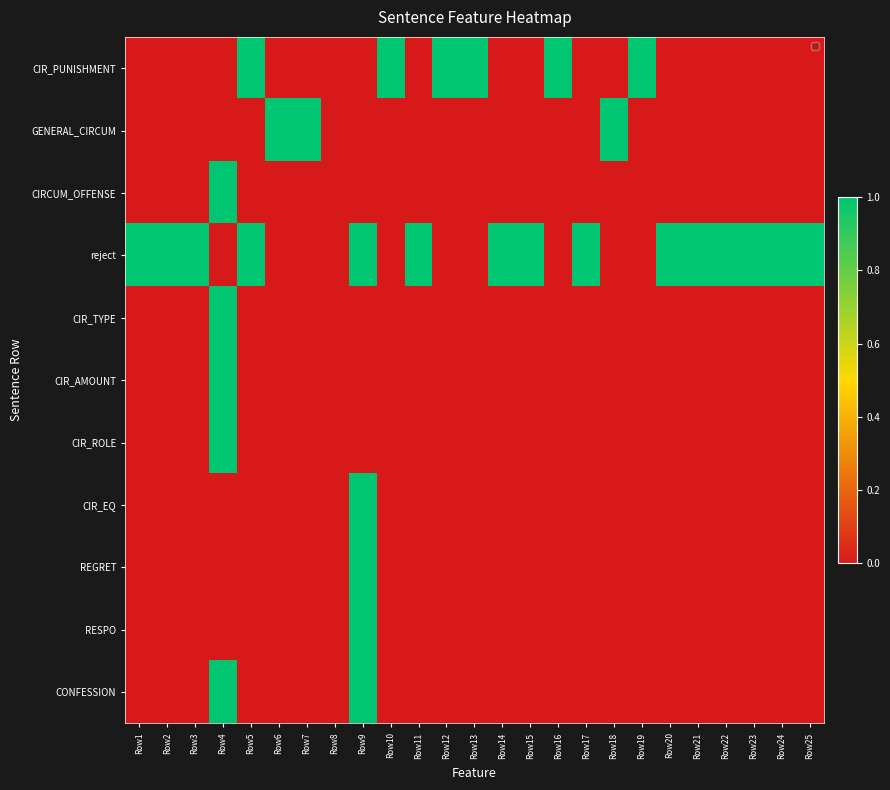

Which series has the largest total across all categories?

reject